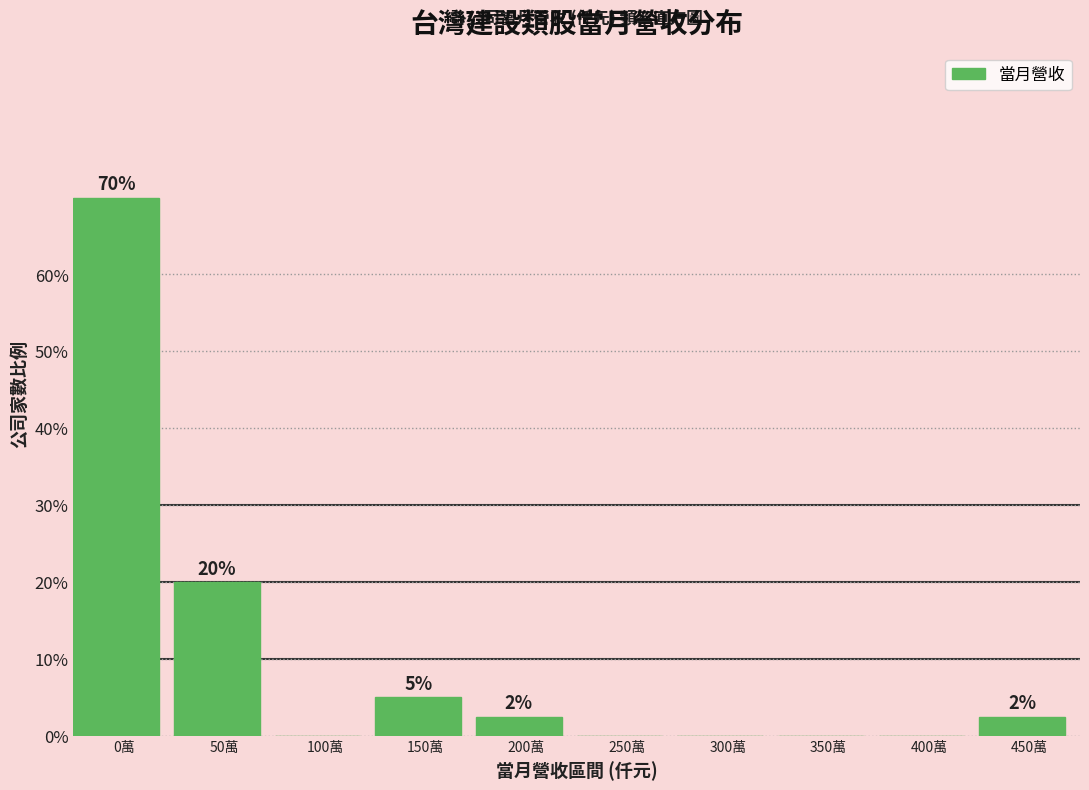

What is the greatest value displayed?

70.0